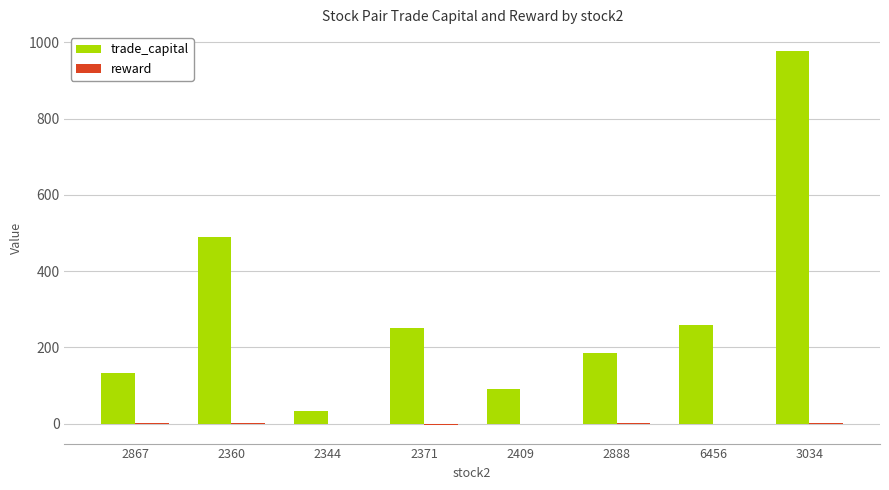

Count the number of categories in the chart.

8